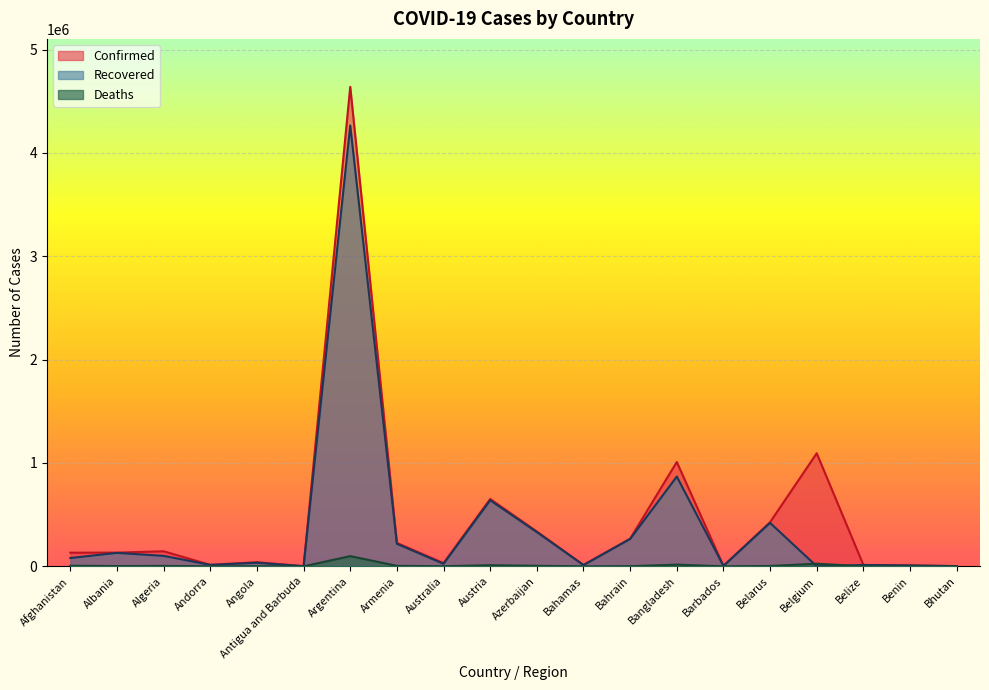

Where is the first local maximum for Deaths?

Algeria